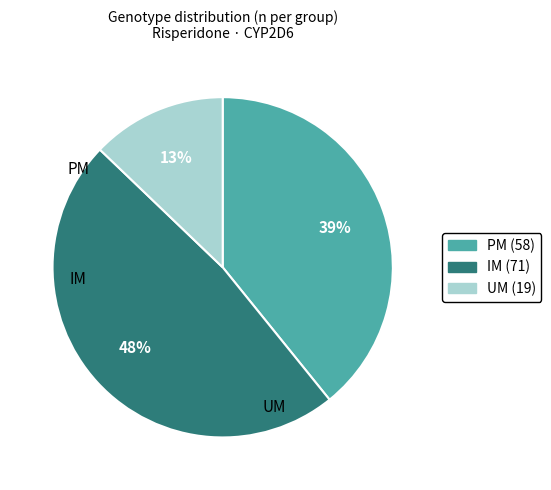

Is the sum of PM and IM greater than half?

Yes